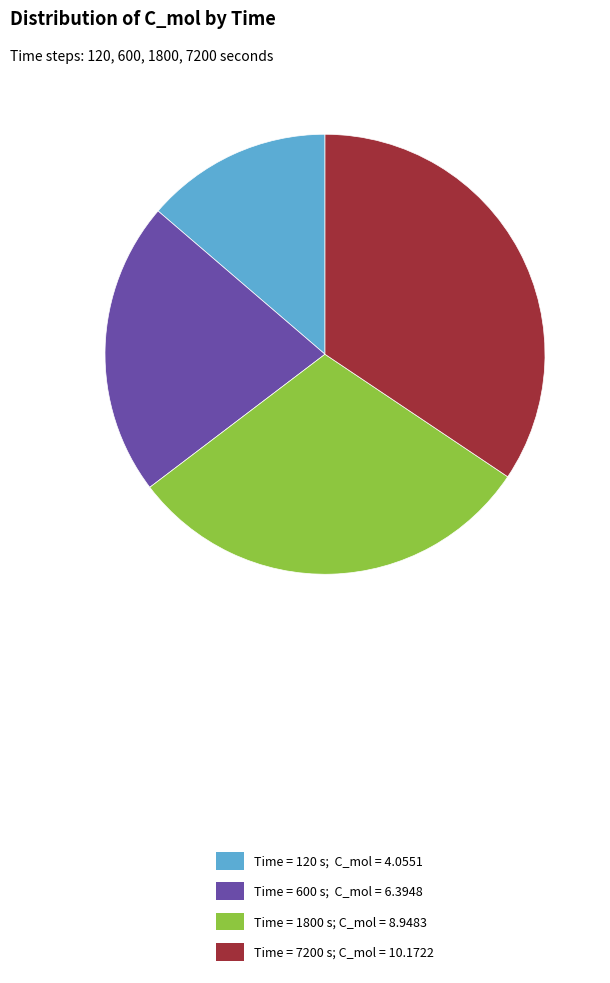

What is the largest slice in the pie chart?

Time = 7200 s; C_mol = 10.1722